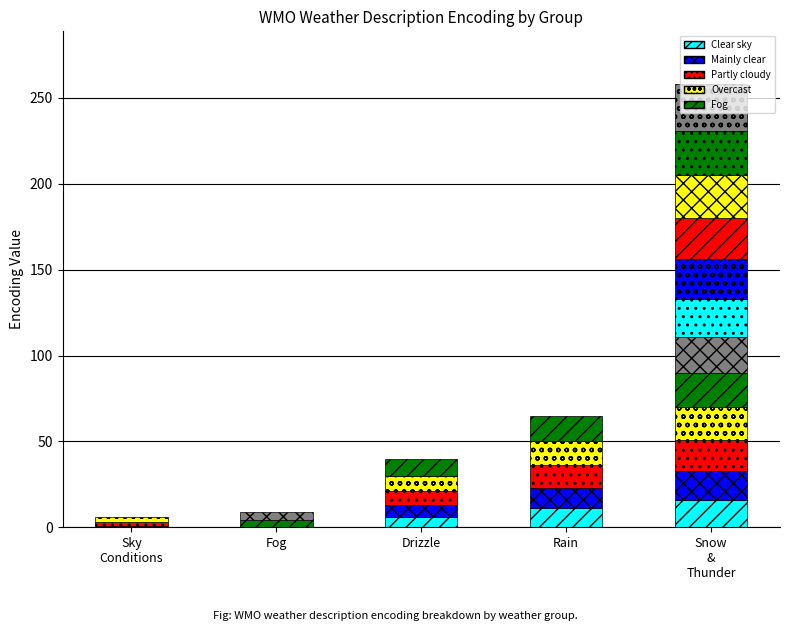

How many positive values are there?

27